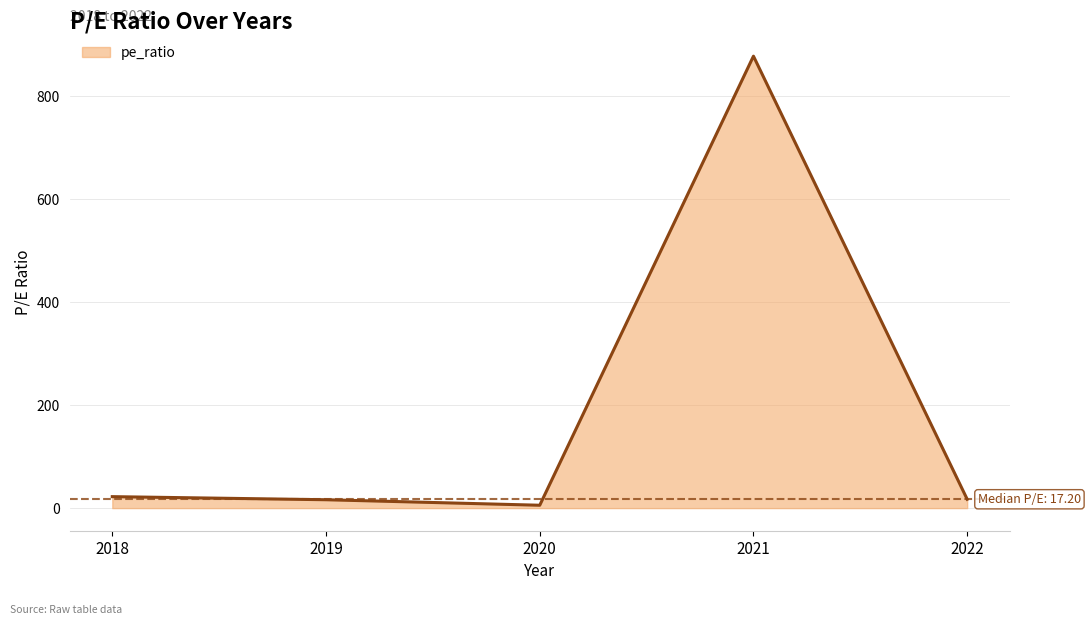

True or false: the data has more than 0 interior local peaks.

True